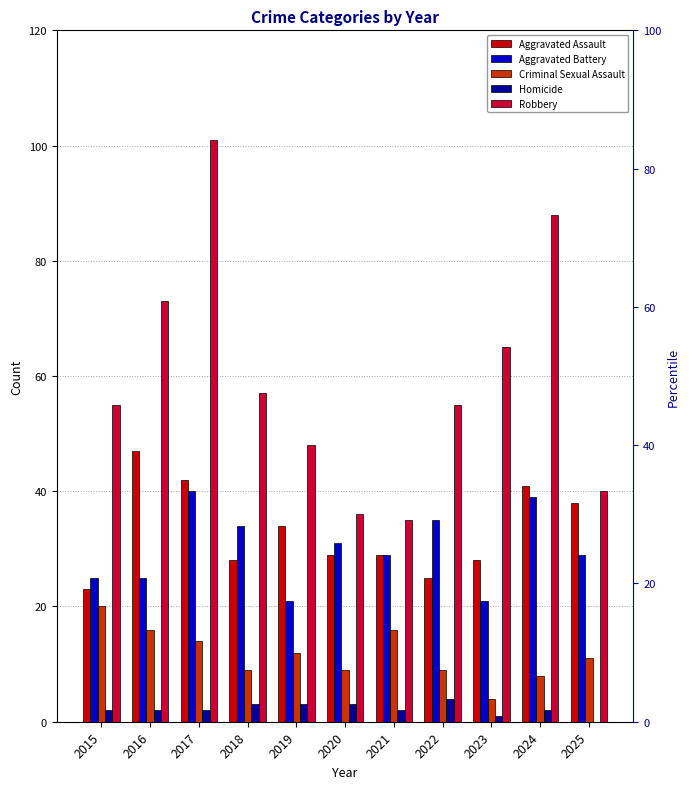

What is the sum of all Robbery values?

653